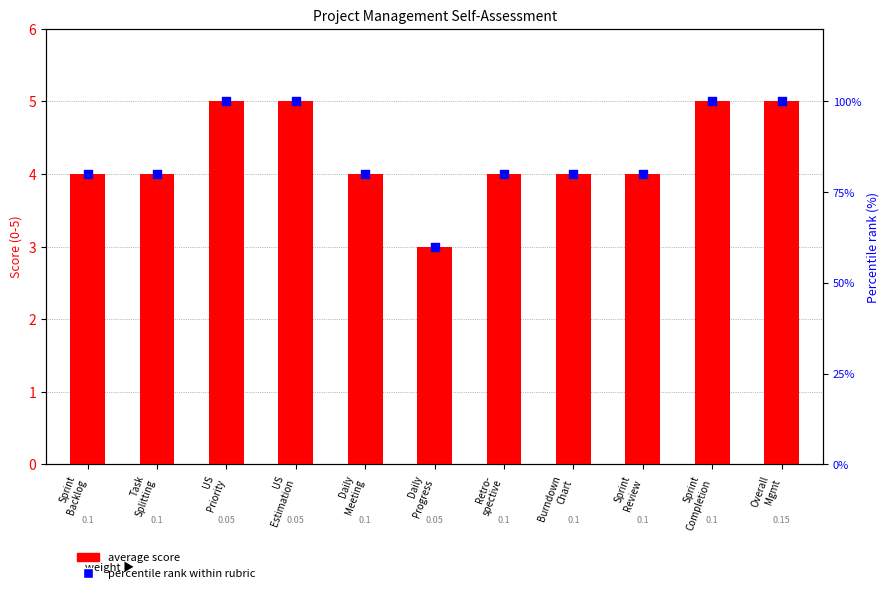

At which category is the sum across all series the highest?

US
Priority